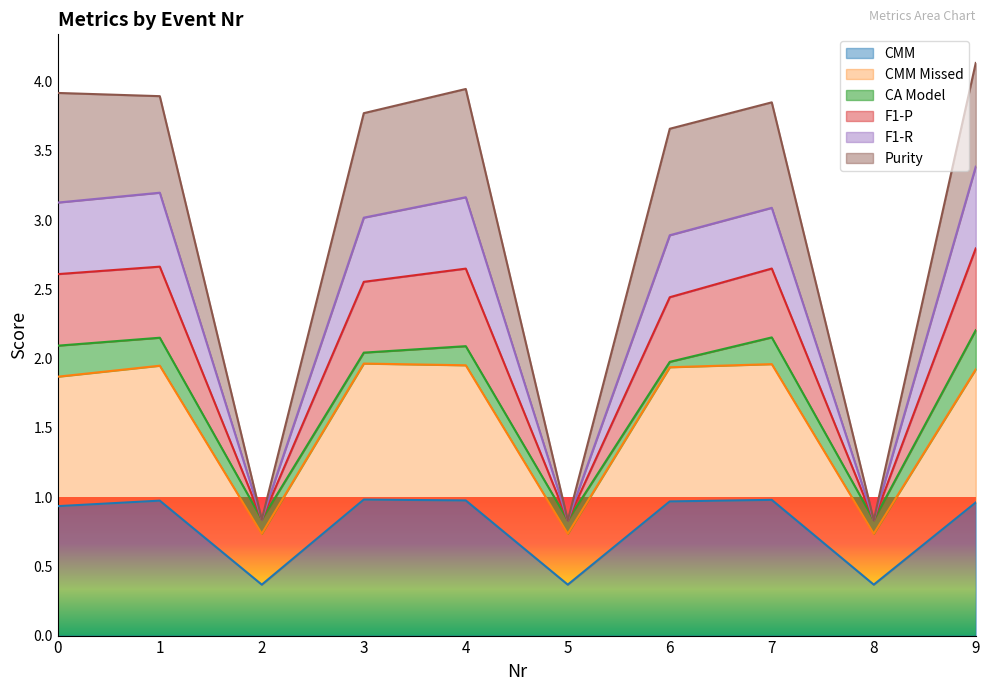

What is the difference between the F1-R values at 6 and 3?

0.1